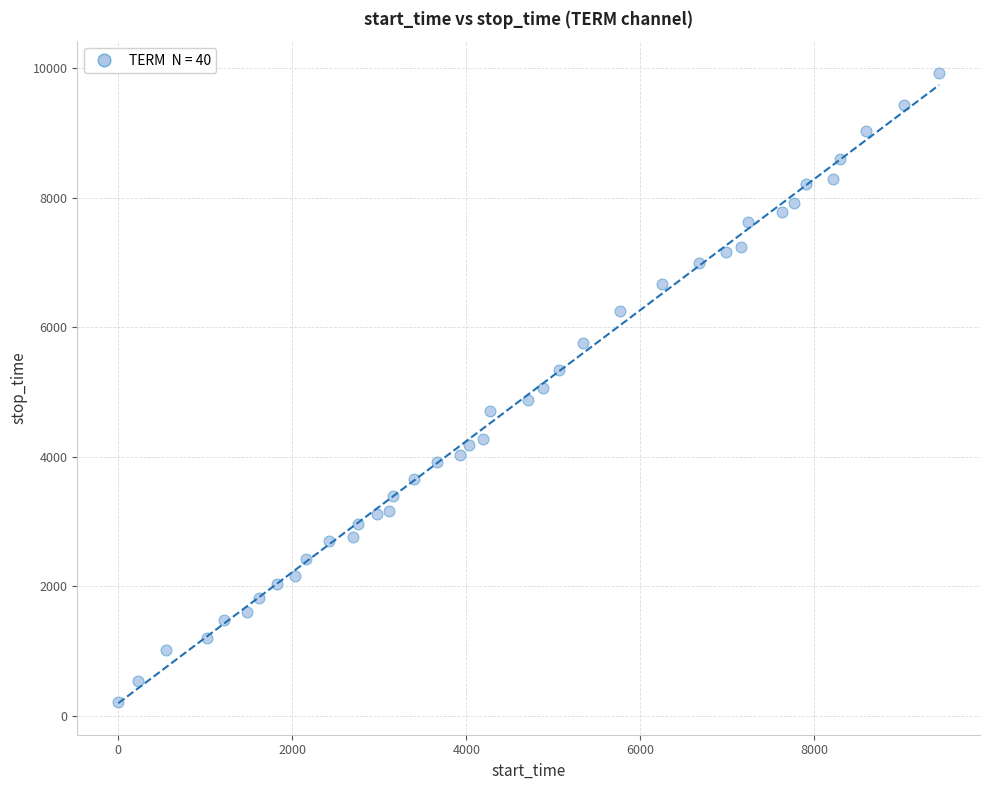

What is the range of X values (max minus min)?

9432